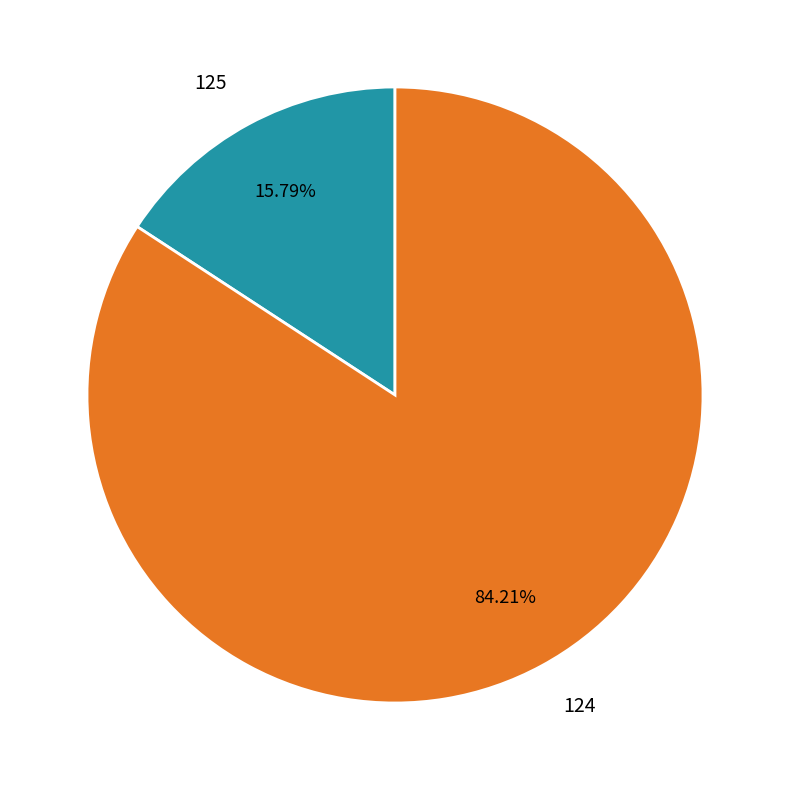

Do 124 and 125 together represent more than half of the pie?

Yes